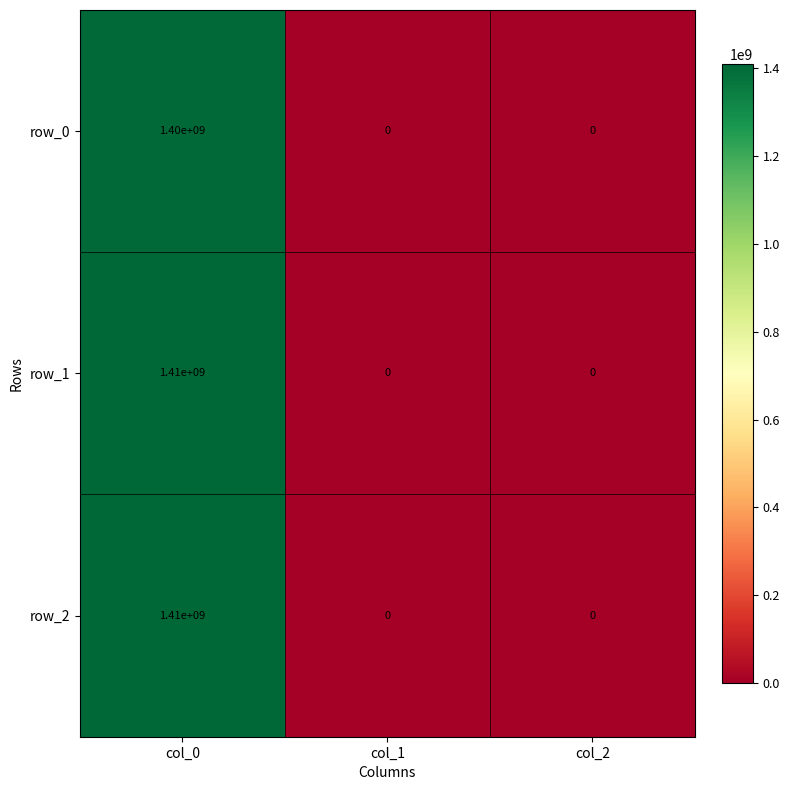

What is the total value across all series at col_0?

4220000000